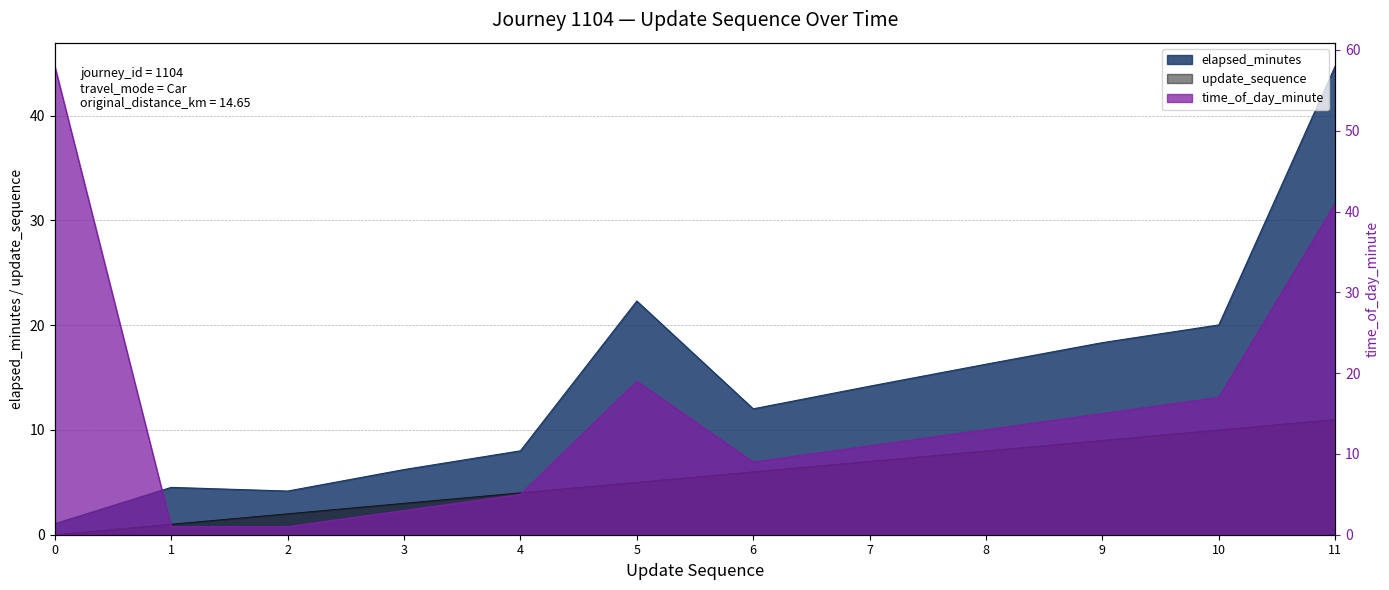

At which label is update_sequence closest to 5?

5